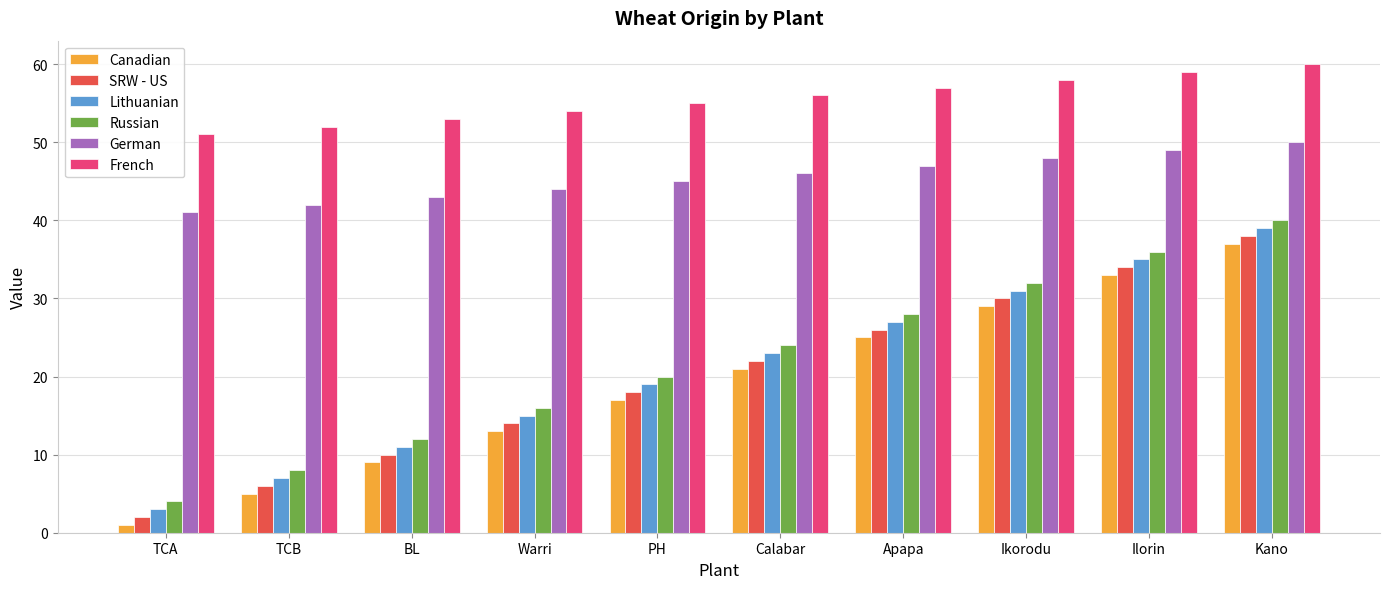

Where is French nearest to the value 55?

PH